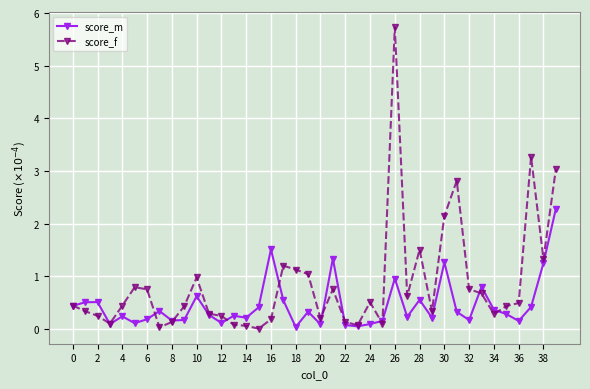

What is the difference between the second highest and minimum values in the score_m series?

1.5